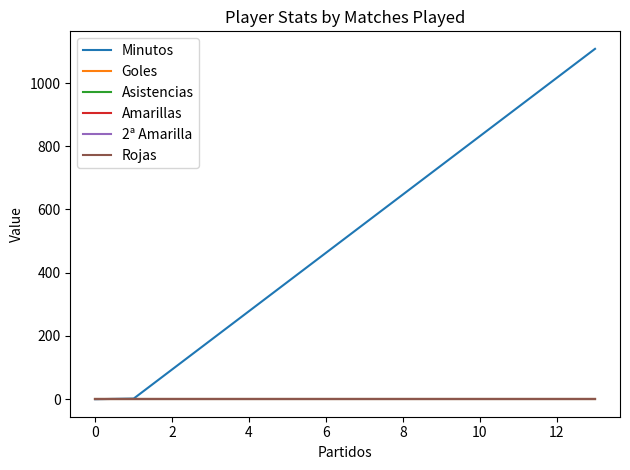

Is the value of 2ª Amarilla at 2 greater than the value of Minutos at 0?

No